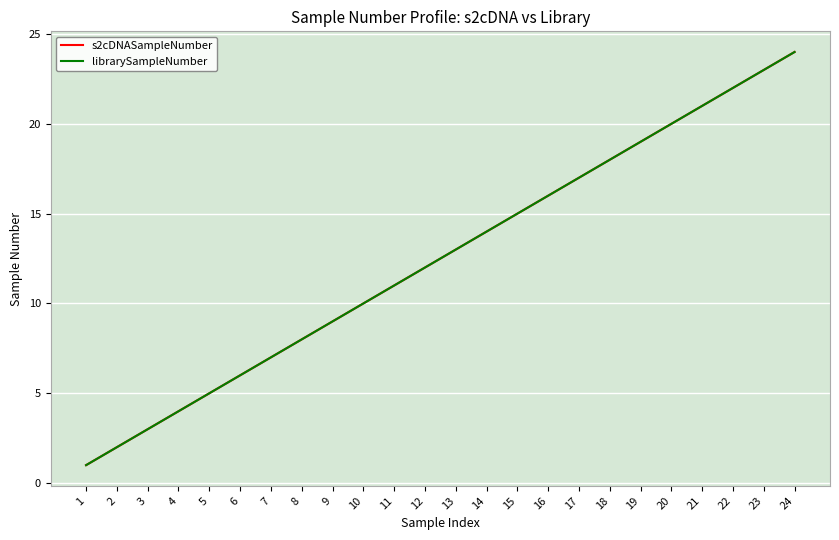

At which label does librarySampleNumber reach its minimum?

1